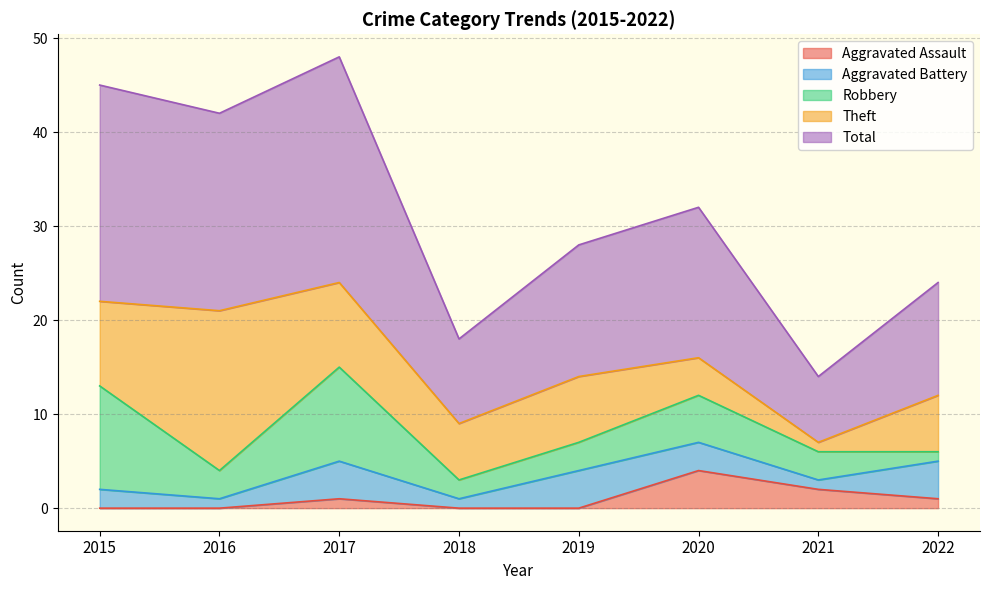

Where is Total nearest to the value 15?

2019